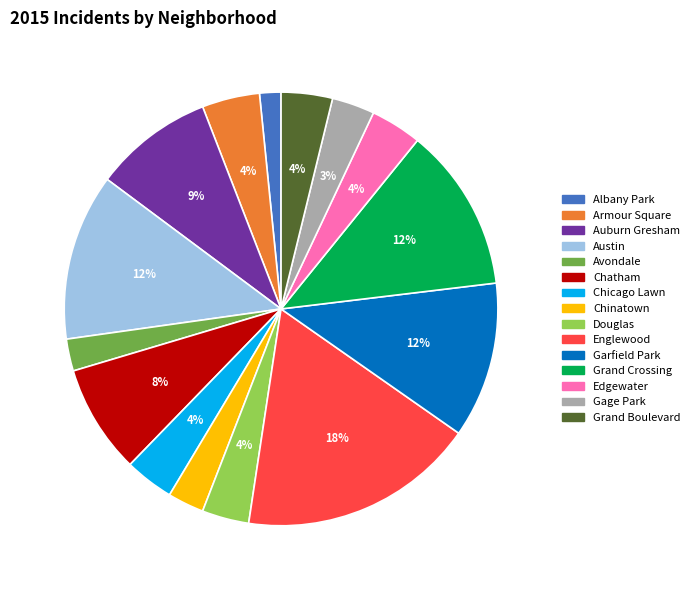

Do Grand Crossing and Chinatown together represent more than half of the pie?

No